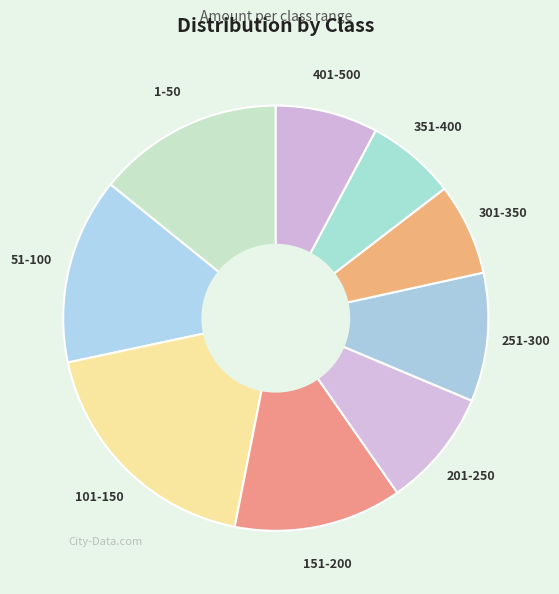

Count the number of slices in the pie.

9